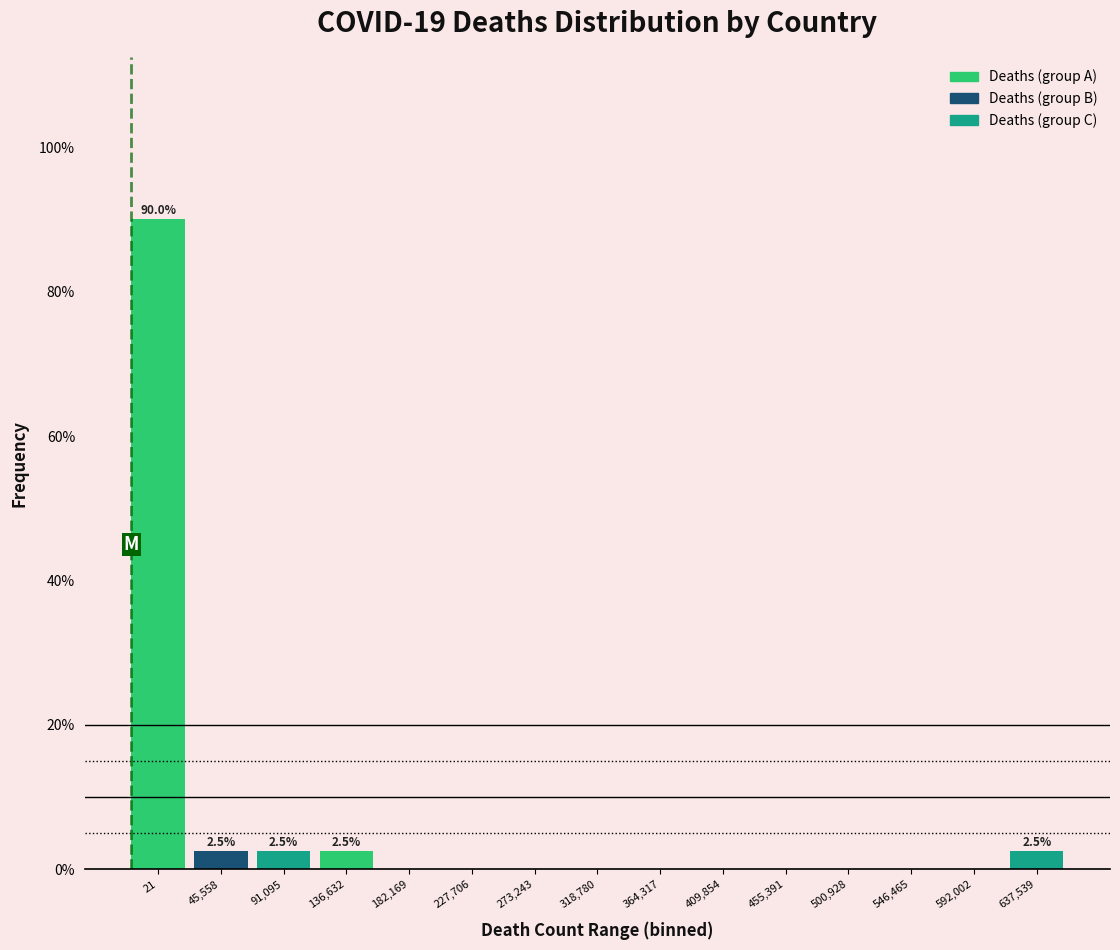

Reading left to right, transcribe all the data shown in this chart.

21=90.0	45,558=2.5	91,095=2.5	136,632=2.5	182,169=0.0	227,706=0.0	273,243=0.0	318,780=0.0	364,317=0.0	409,854=0.0	455,391=0.0	500,928=0.0	546,465=0.0	592,002=0.0	637,539=2.5